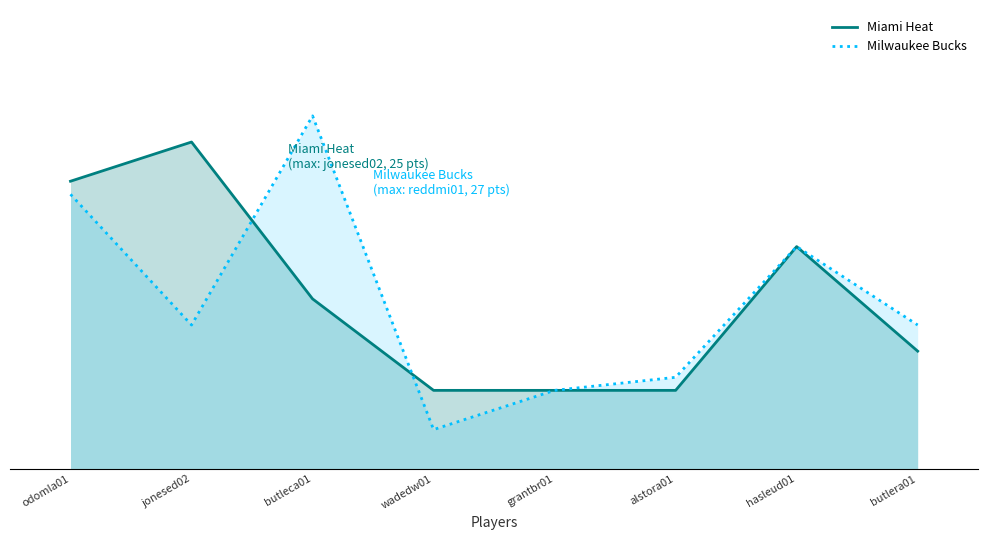

Does the chart display data point markers on the line(s)?

No